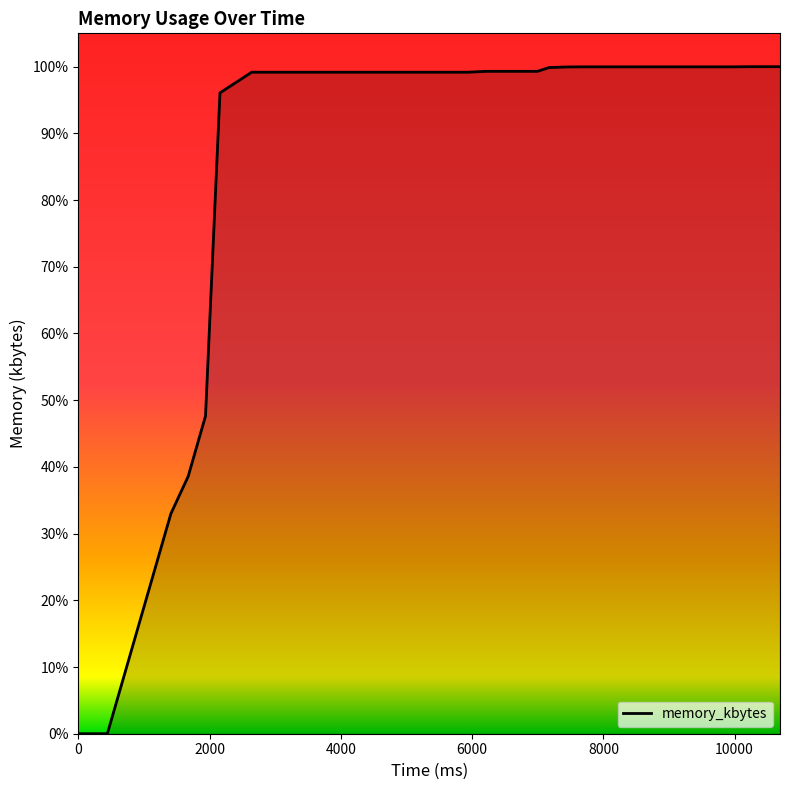

Rank the categories by value from lowest to highest.

0, 440, 1408, 1672, 1936, 2156, 2420, 2640, 2904, 3168, 3388, 3696, 3916, 4224, 4444, 4708, 4928, 5192, 5412, 5720, 5940, 6204, 6468, 6688, 6996, 7172, 7436, 7700, 7964, 8228, 8492, 8712, 8976, 9240, 9460, 9724, 9944, 10252, 10472, 10692